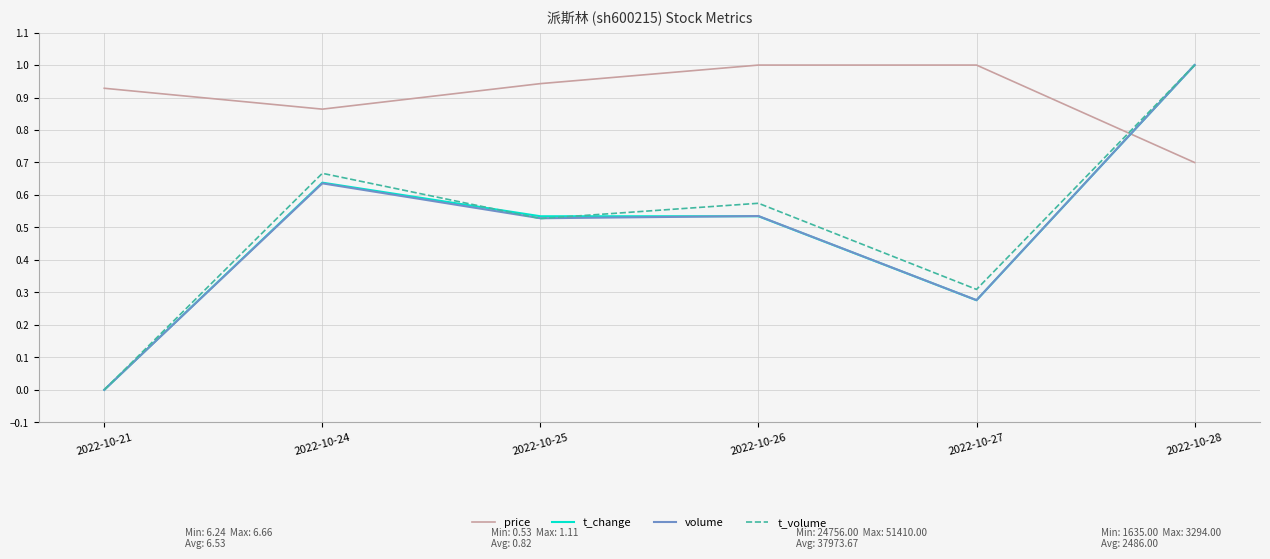

Which series changed the most between 2022-10-21 and 2022-10-25?

t_change